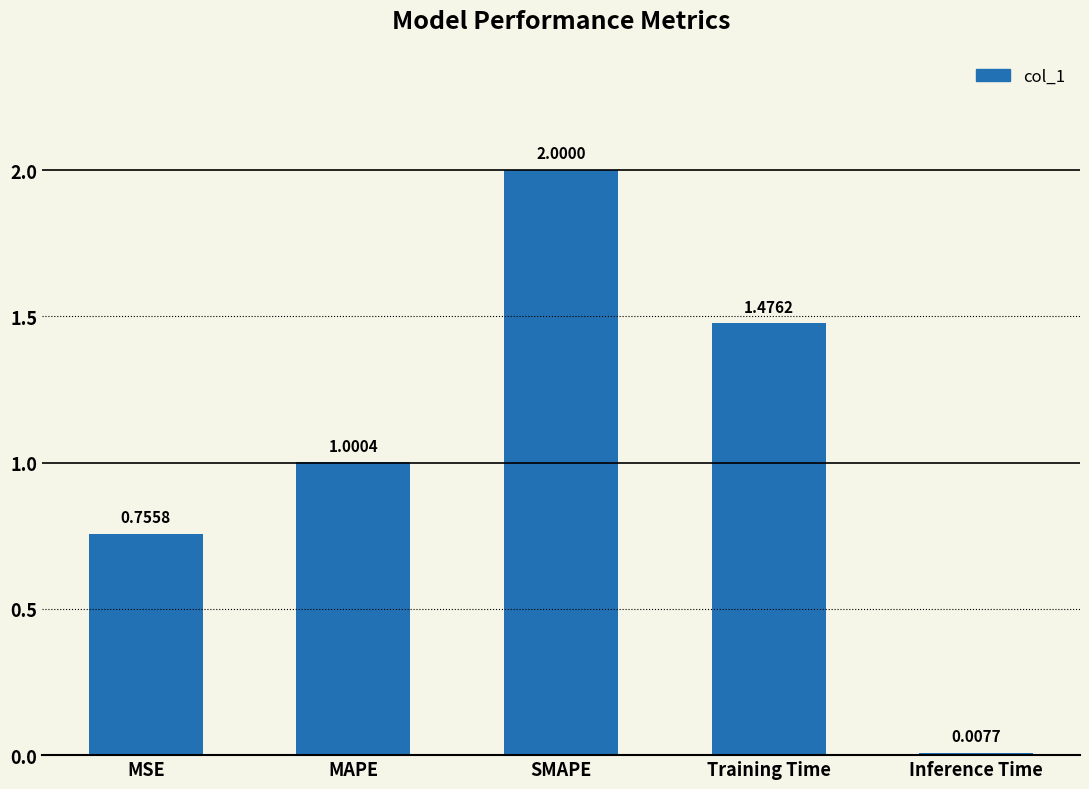

What is the label of the 1st bar from the left?

MSE